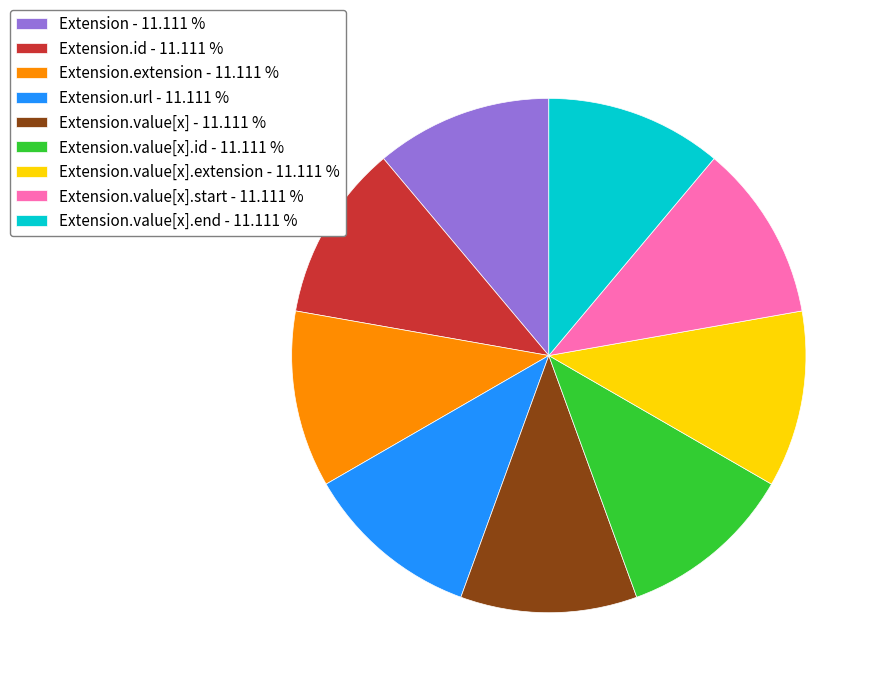

Is there any slice that represents more than half of the pie?

No